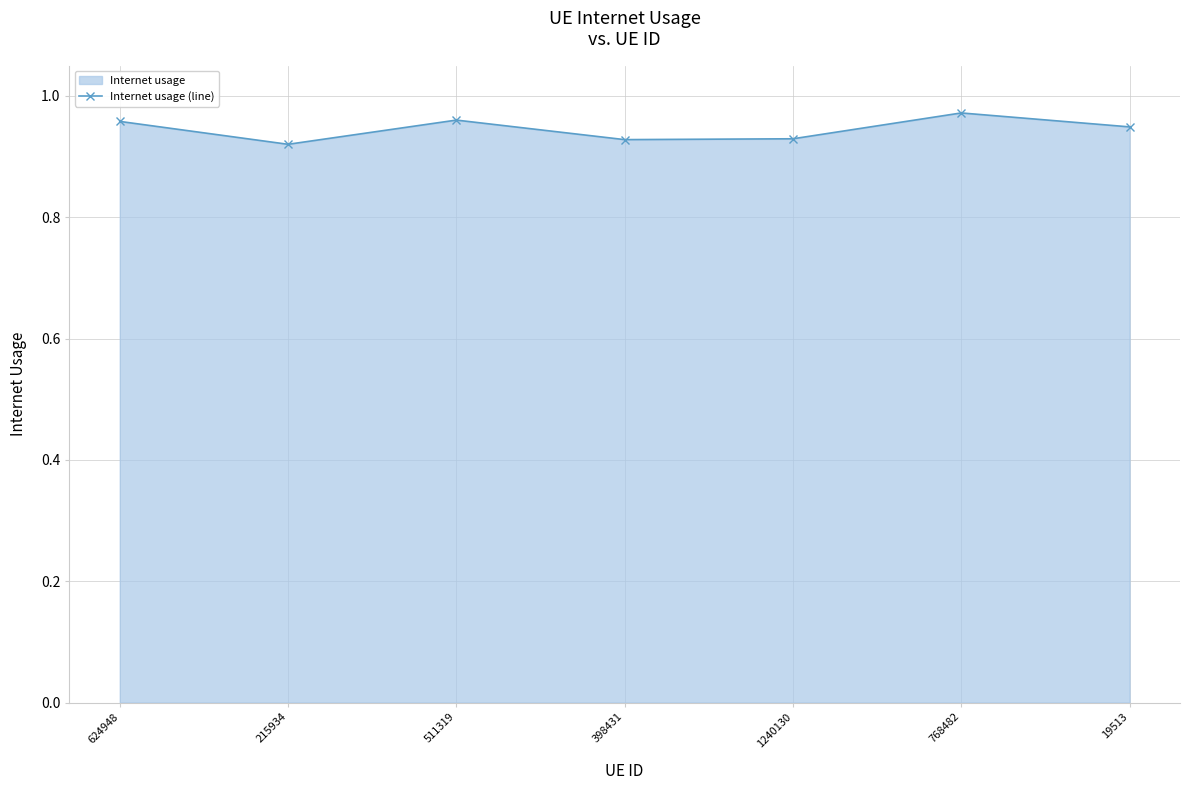

Which has a higher value, 624948 or 768482?

768482